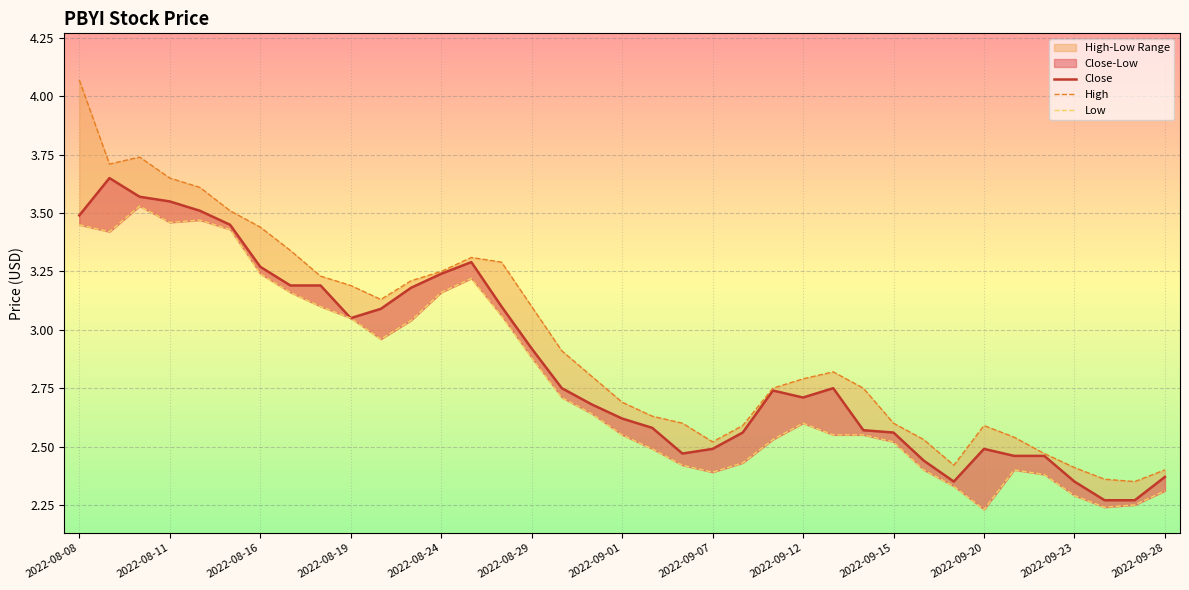

Count the number of categories in the chart.

37